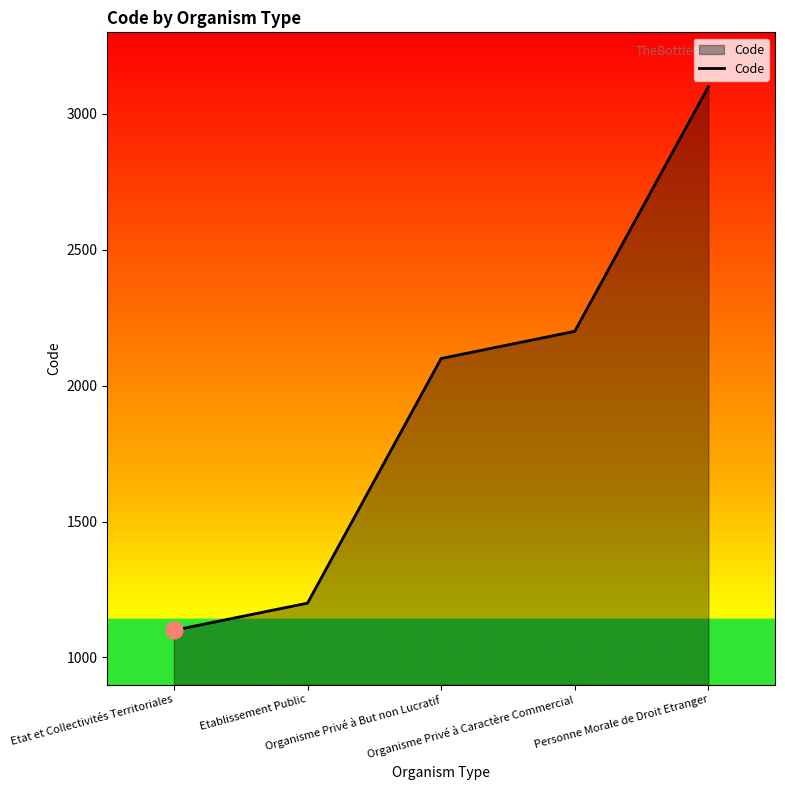

Read the value at Organisme Privé à Caractère Commercial, to the nearest 50.

2200